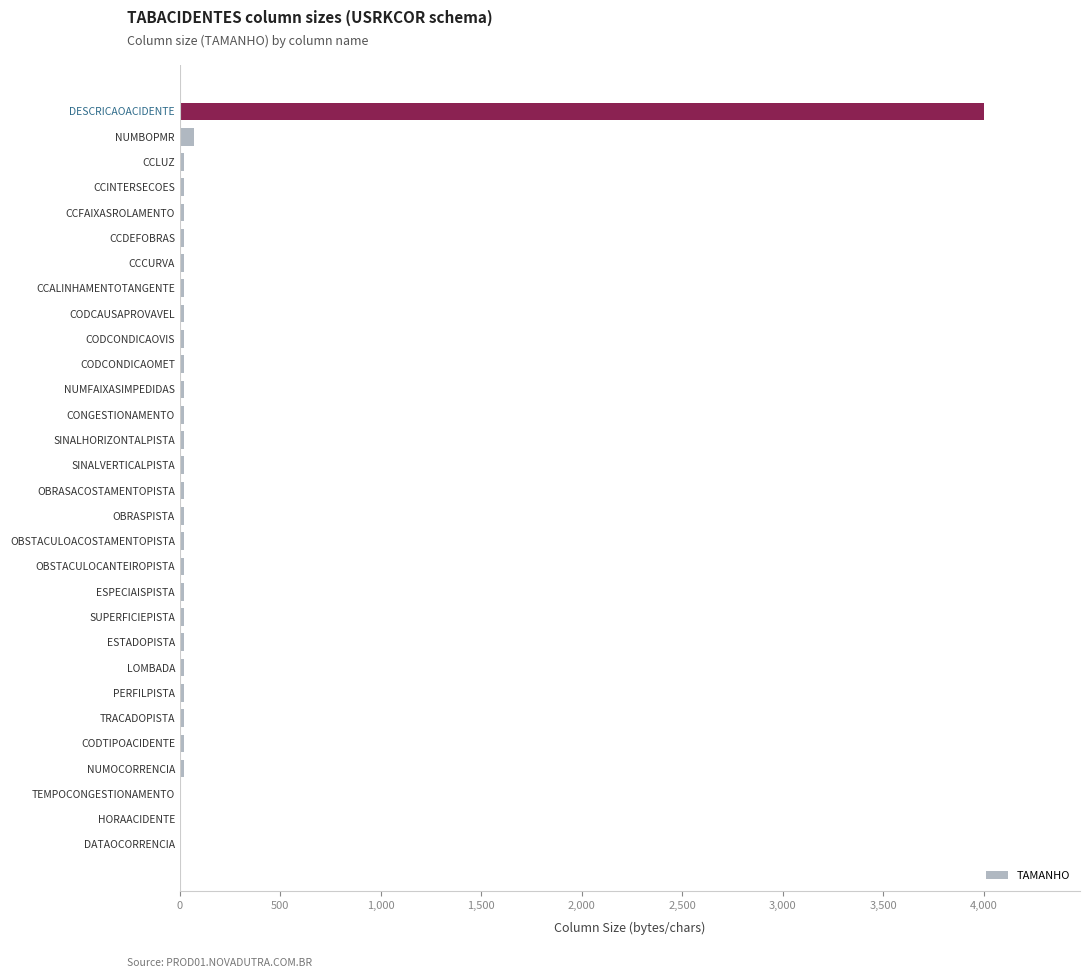

What is the sum of all values?

4641